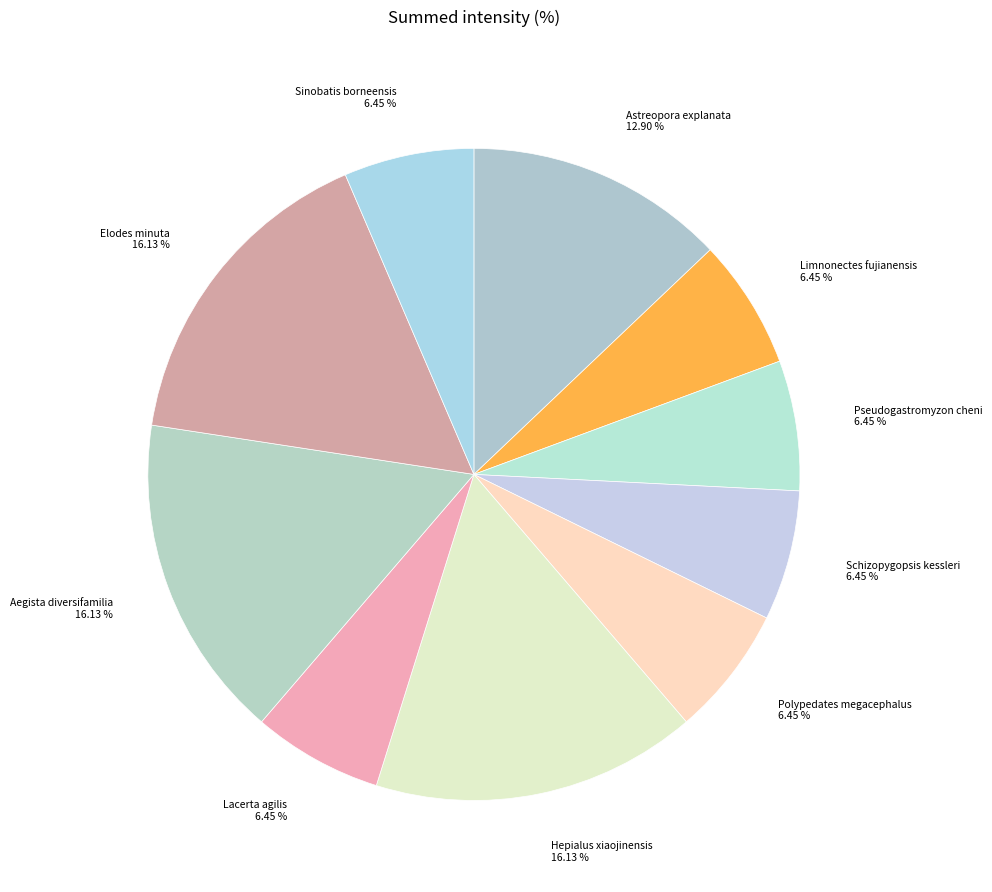

What is the ratio of the value at Polypedates megacephalus to the value at Schizopygopsis kessleri?

1.0